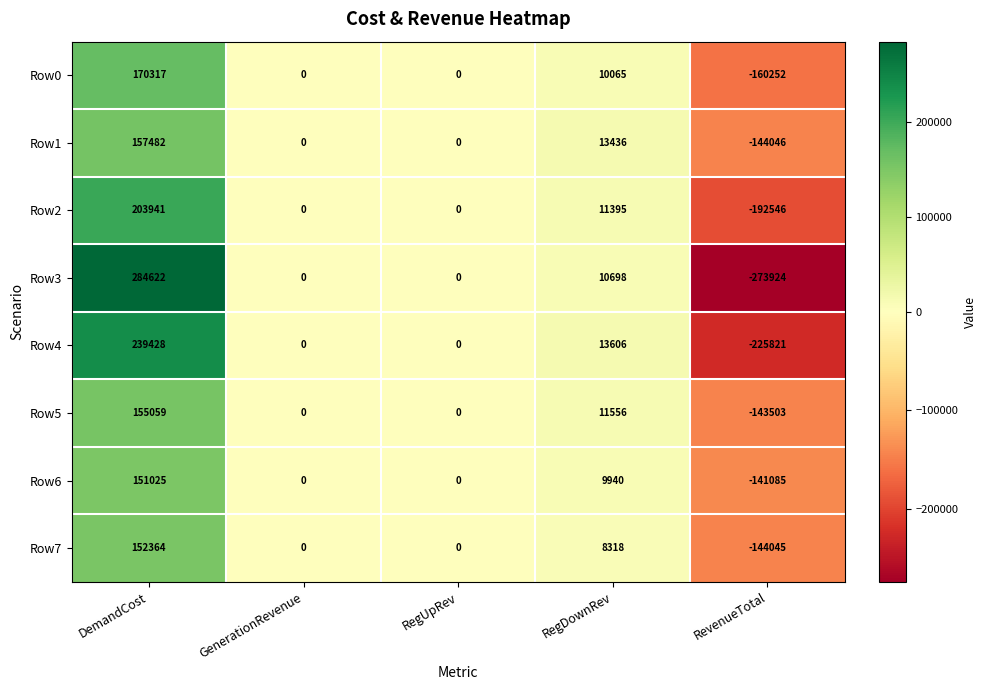

List the series in order of their peak value, highest first.

Row3, Row4, Row2, Row0, Row1, Row5, Row7, Row6